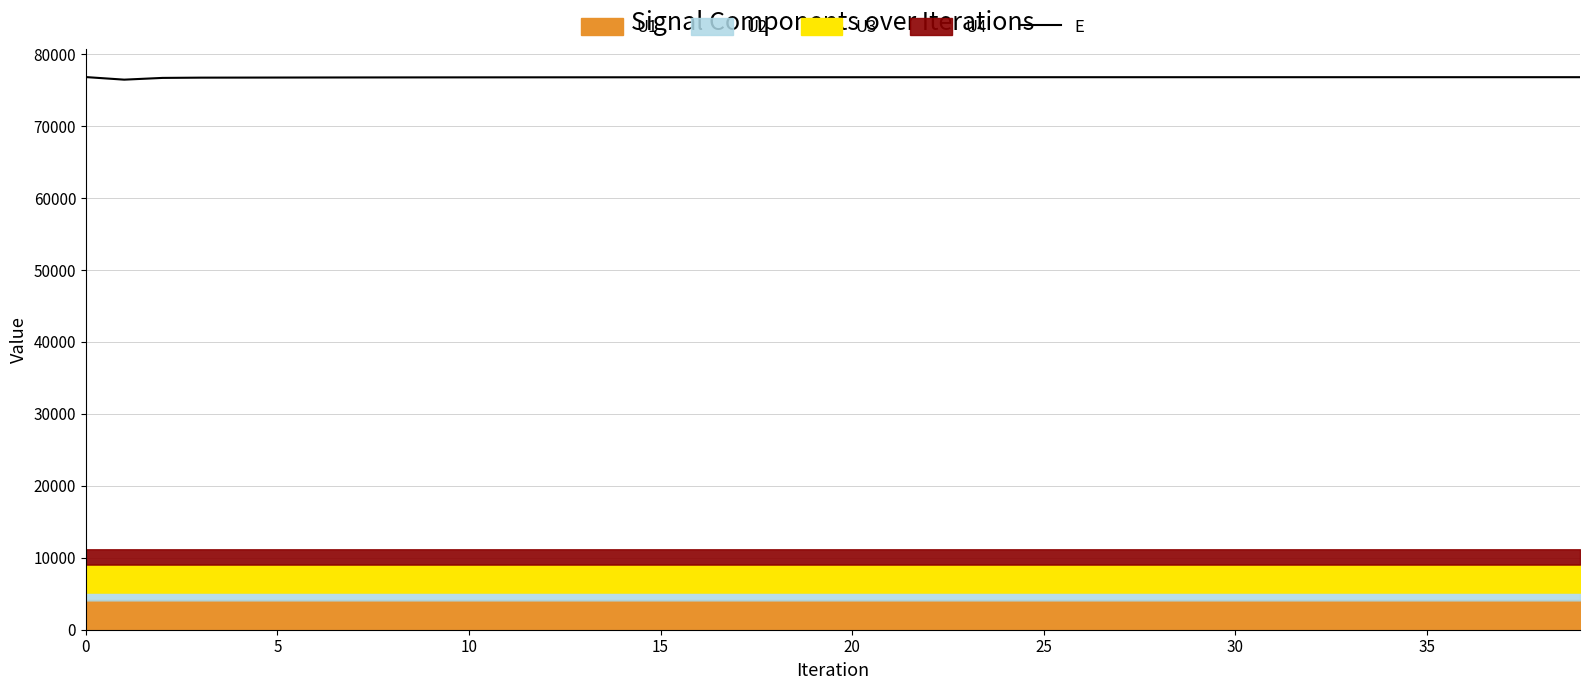

What is the difference between the second highest and minimum values?

343.0